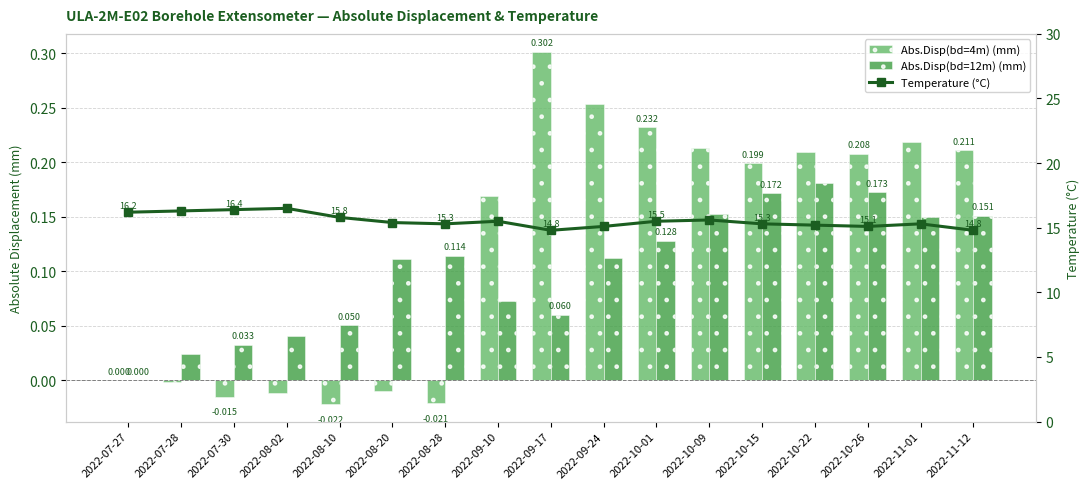

What is the difference between the Abs.Disp(bd=12m) (mm) values at 2022-11-01 and 2022-07-30?

0.1